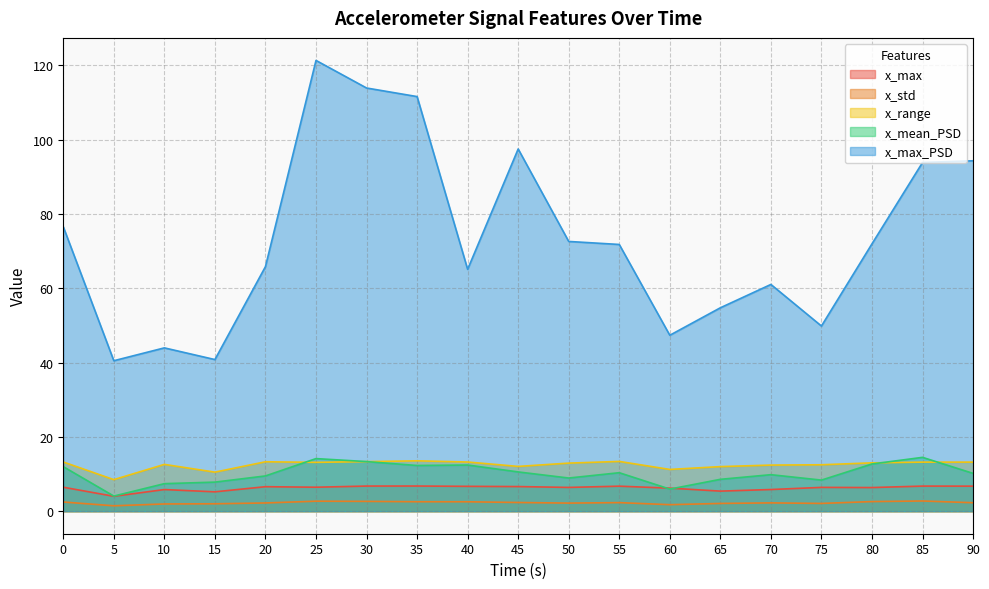

Does the chart display data point markers on the line(s)?

No